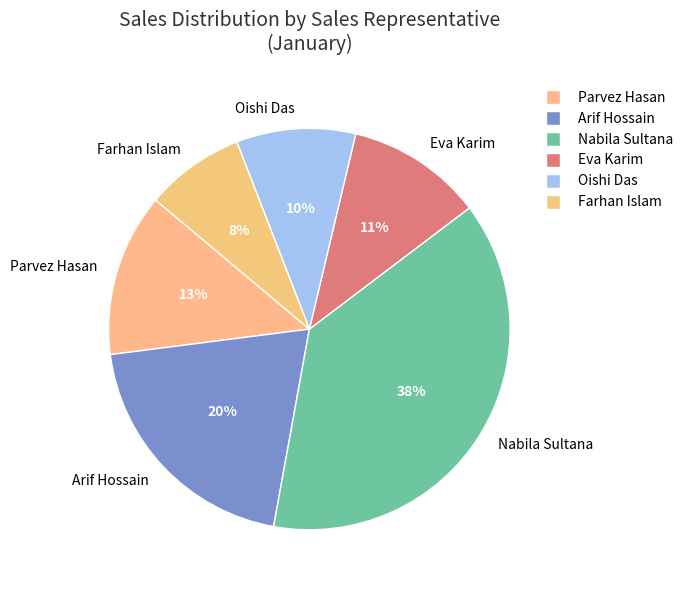

Between Oishi Das and Parvez Hasan, which is larger?

Parvez Hasan